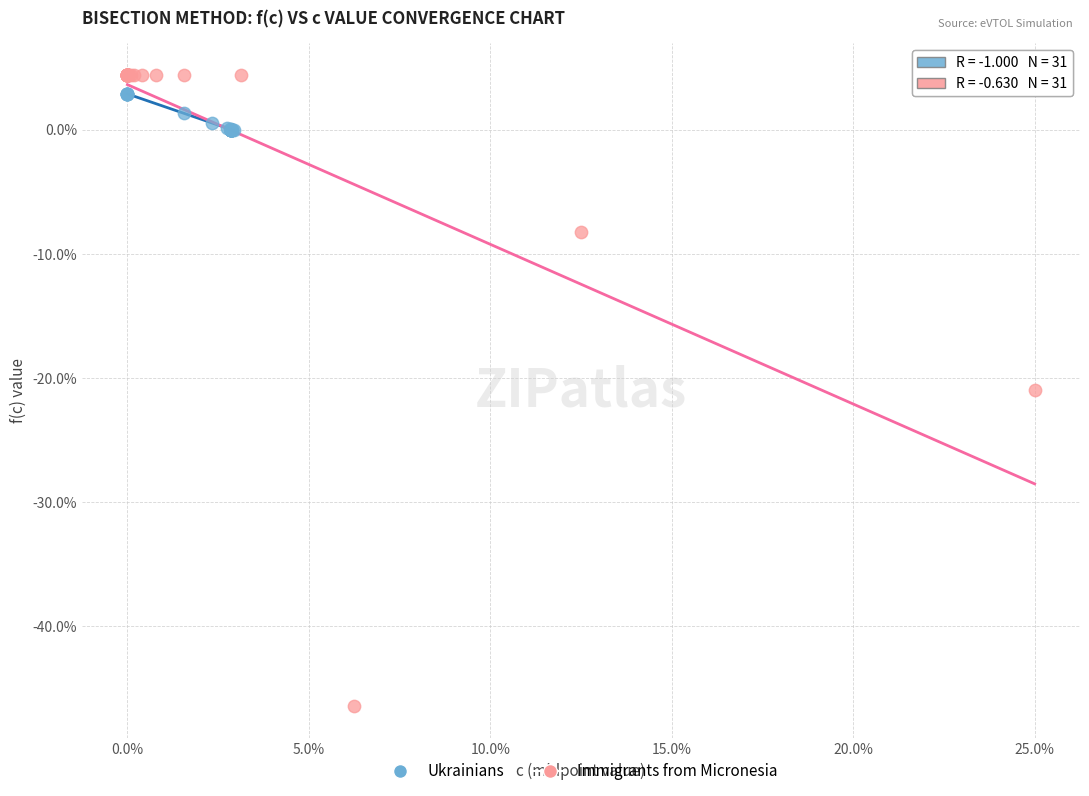

Which series contains the lowest Y value?

Immigrants from Micronesia